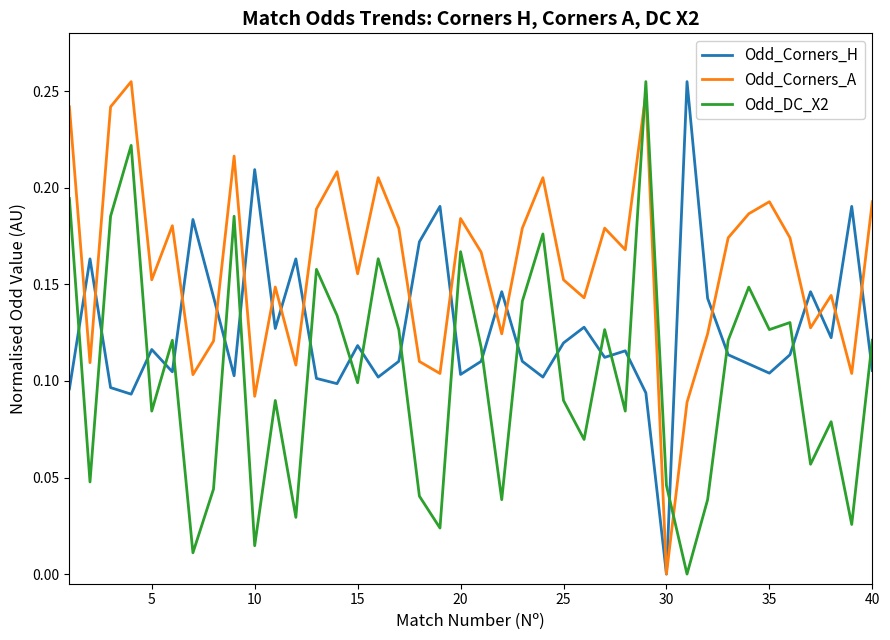

Which series has the largest total across all categories?

Odd_Corners_A